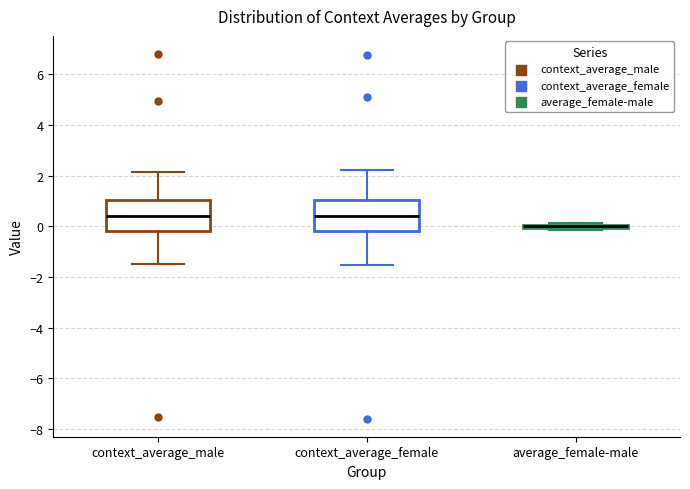

Reading left to right, transcribe this box plot: for each box, give where its median line is, the range the box spans, and where its two whiskers end, as read against the y-axis. The values are not printed on the chart, so give them approximately, as read against the axis.

context_average_male: median 0.4, box -0.2 to 1.0, whiskers -1.4 to 2.2
context_average_female: median 0.4, box -0.2 to 1.0, whiskers -1.6 to 2.2
average_female-male: box collapsed to a line at 0.0, whiskers -0.2 to 0.2